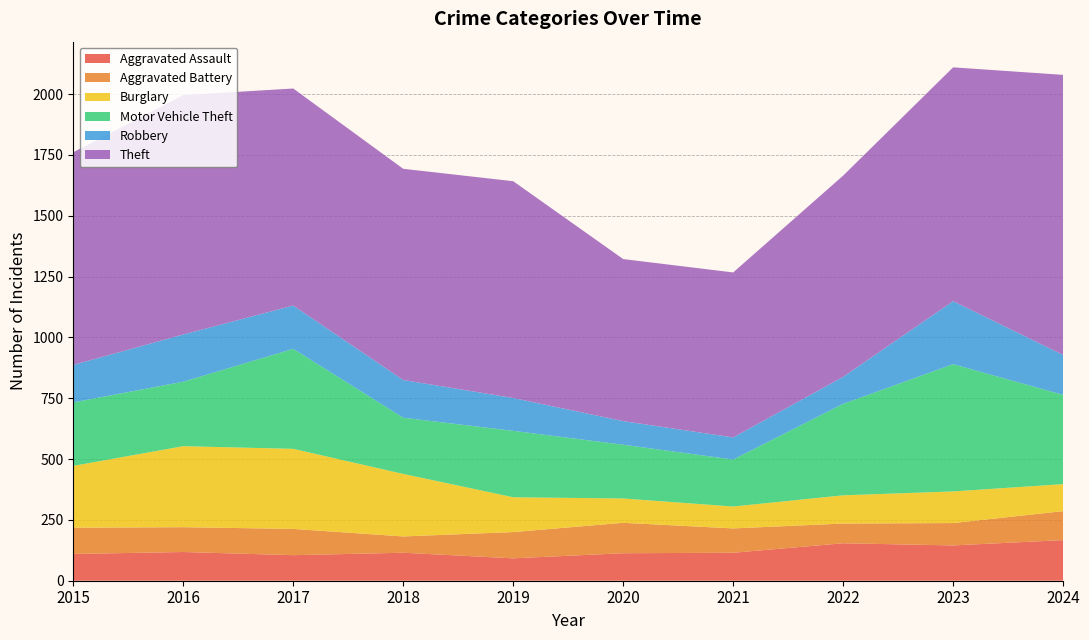

Reading left to right, extract all data points from this chart.

Aggravated Assault: 2015=110	2016=118	2017=105	2018=115	2019=92	2020=113	2021=115	2022=154	2023=145	2024=167
Aggravated Battery: 2015=108	2016=102	2017=108	2018=67	2019=108	2020=125	2021=100	2022=81	2023=92	2024=119
Burglary: 2015=254	2016=333	2017=329	2018=257	2019=143	2020=100	2021=90	2022=116	2023=130	2024=111
Motor Vehicle Theft: 2015=261	2016=265	2017=411	2018=231	2019=273	2020=221	2021=193	2022=376	2023=523	2024=367
Robbery: 2015=154	2016=194	2017=178	2018=155	2019=135	2020=97	2021=91	2022=111	2023=259	2024=164
Theft: 2015=874	2016=984	2017=892	2018=868	2019=891	2020=666	2021=678	2022=827	2023=961	2024=1151